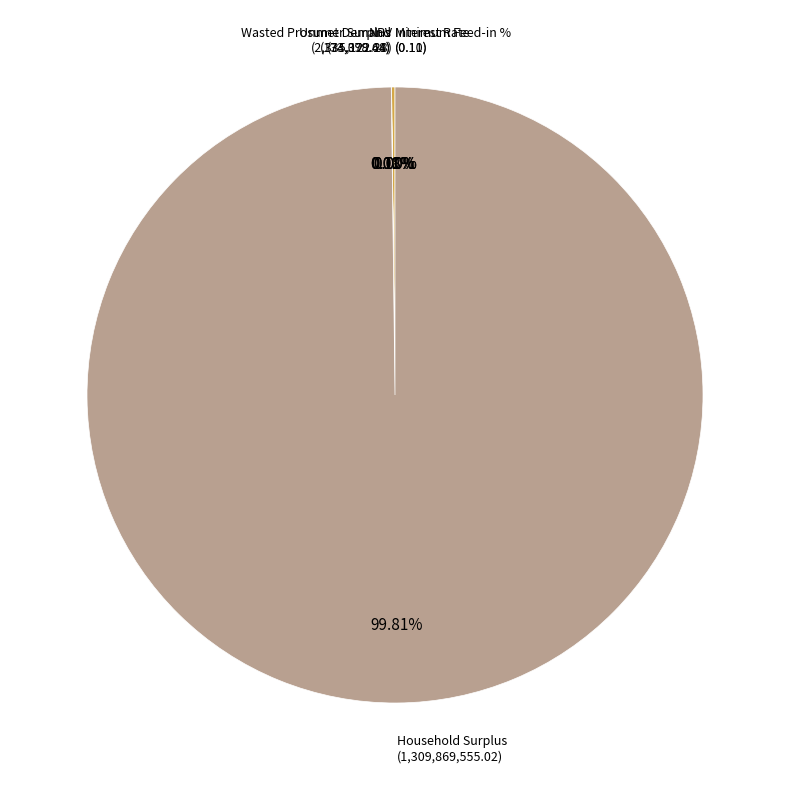

Which category has the smallest portion of the pie?

Minimum Feed-in %